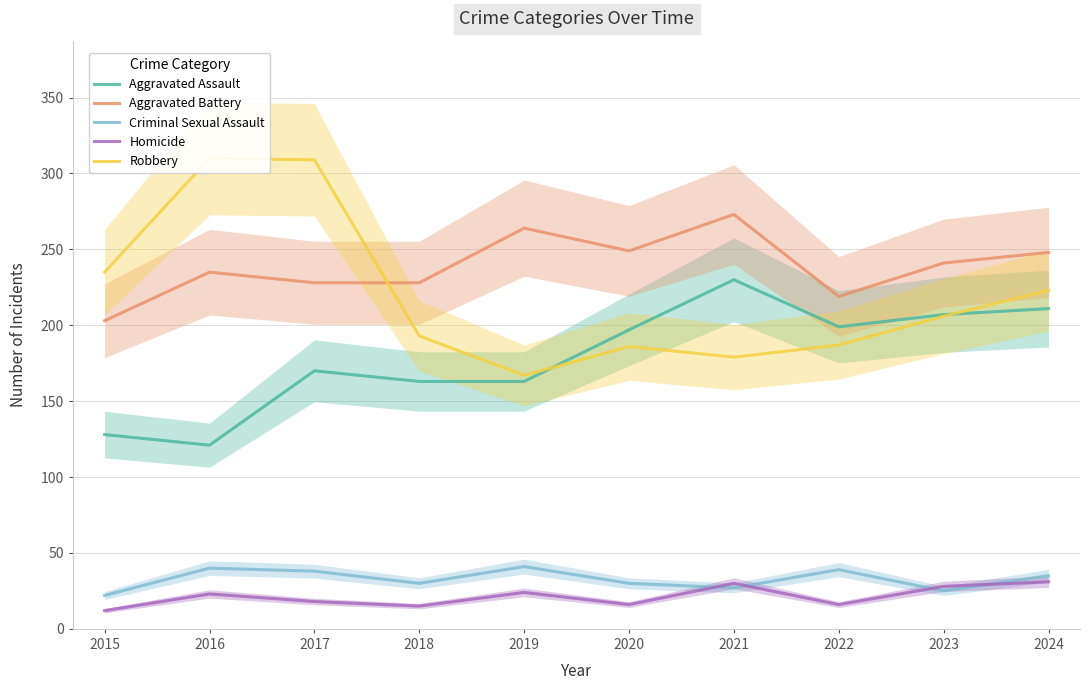

What value does the Criminal Sexual Assault series have at 2024, to the nearest 10?

40